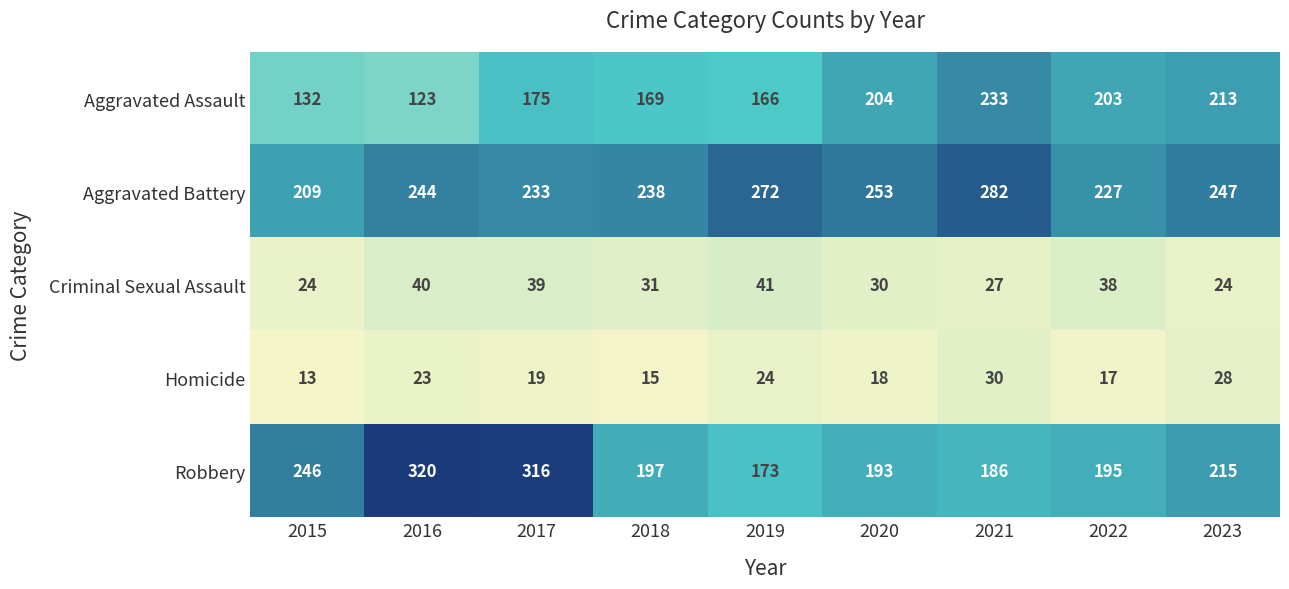

What is the difference between the second highest and second lowest values in the Criminal Sexual Assault series?

16